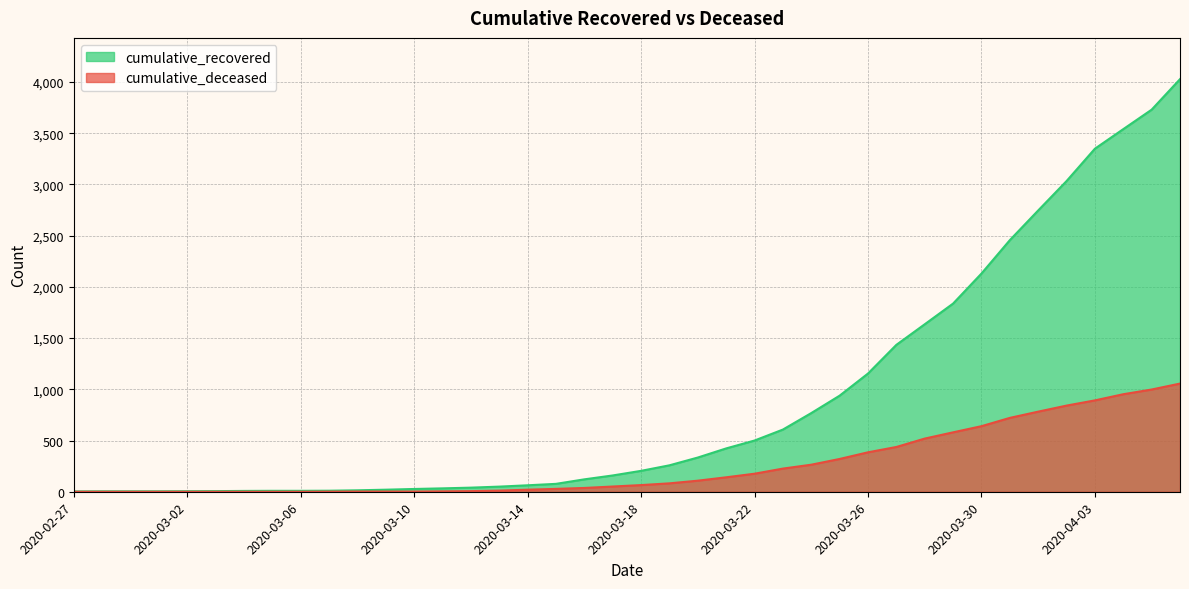

Does the chart display data point markers on the line(s)?

No